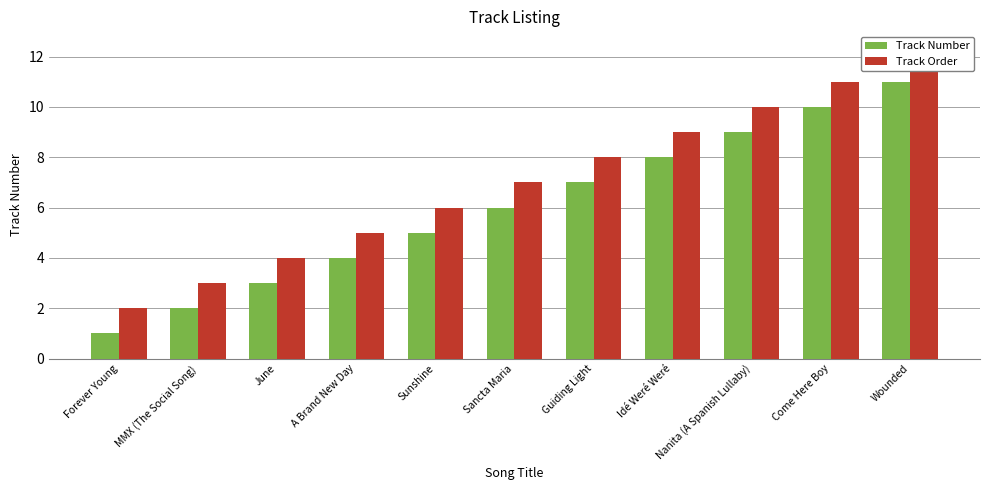

What is the sum of the Track Order values at Sancta Maria and A Brand New Day?

12